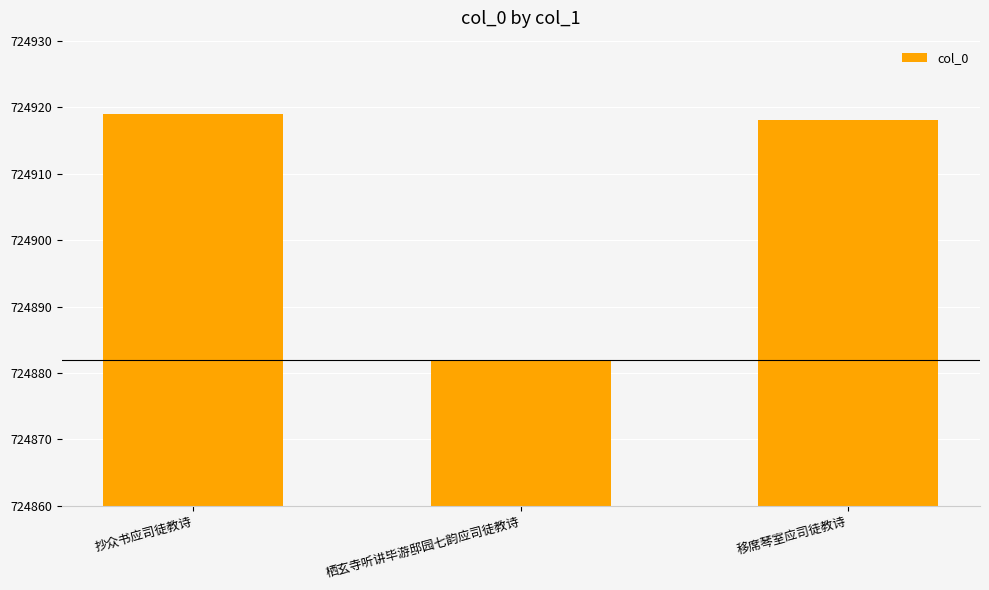

Does the chart contain any negative values?

No